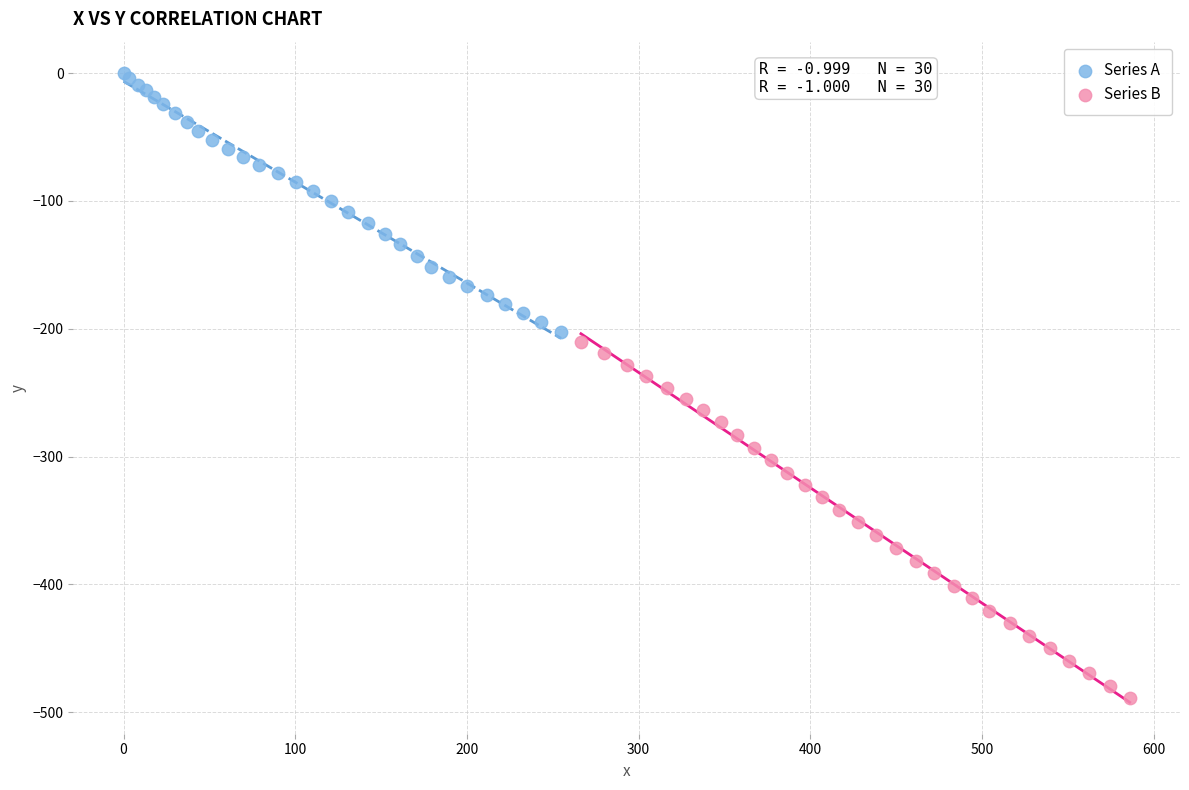

Which series contains the highest Y value?

Series A